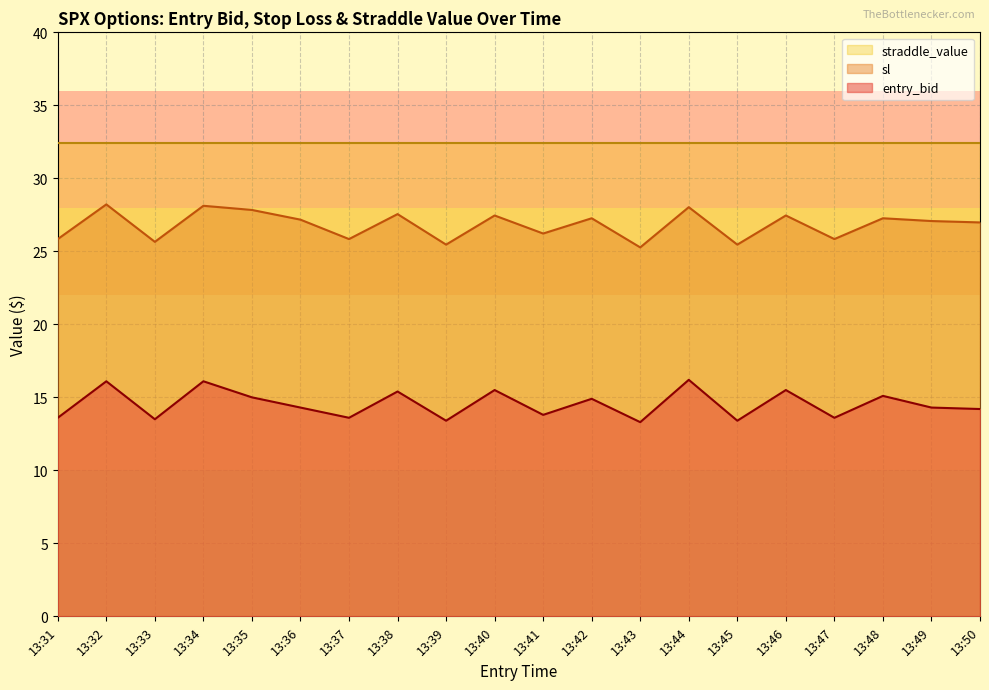

What is the total value across all series at 13:33?

71.5